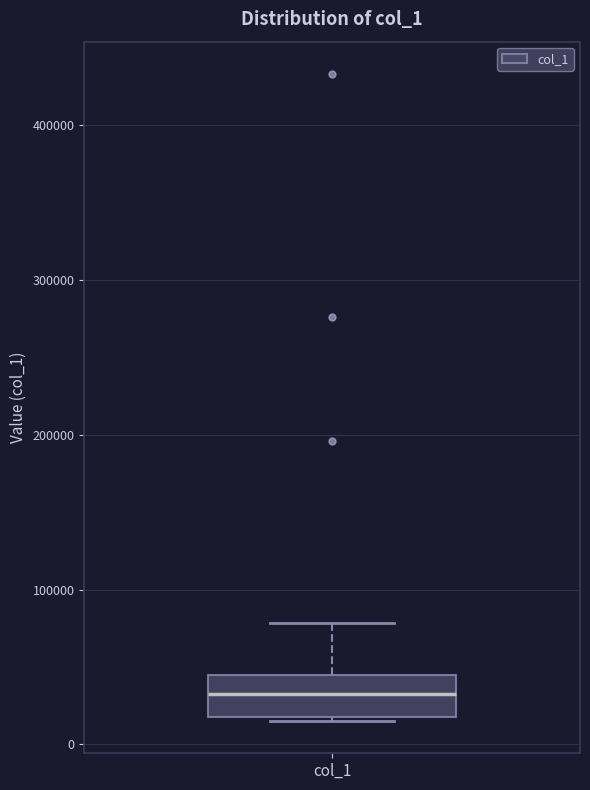

Where does the median line of the box for col_1 sit on the y-axis? The values are not printed on the chart, so give them approximately, as read against the axis.

30000